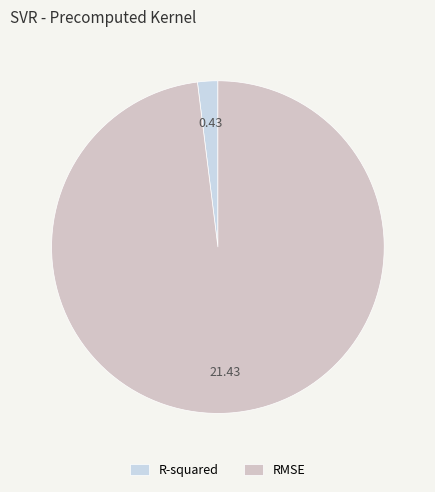

How many slices are in this pie chart?

2